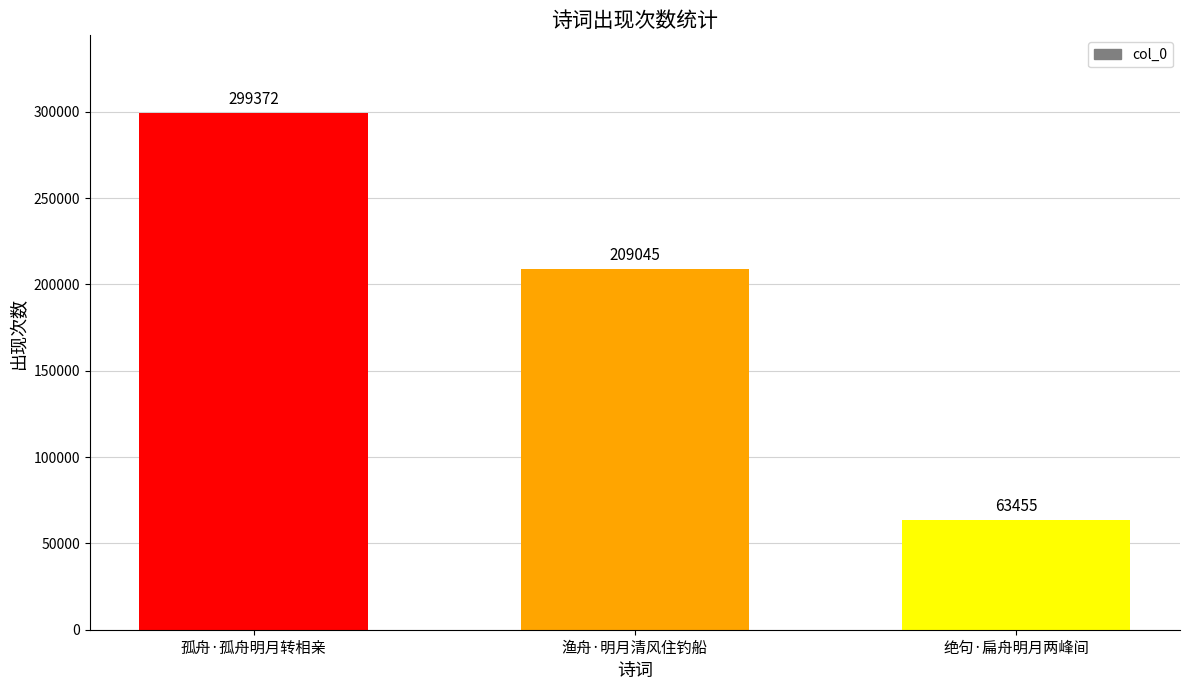

Reading right to left, extract all data points from this chart.

绝句·扁舟明月两峰间=63455	渔舟·明月清风住钓船=209045	孤舟·孤舟明月转相亲=299372